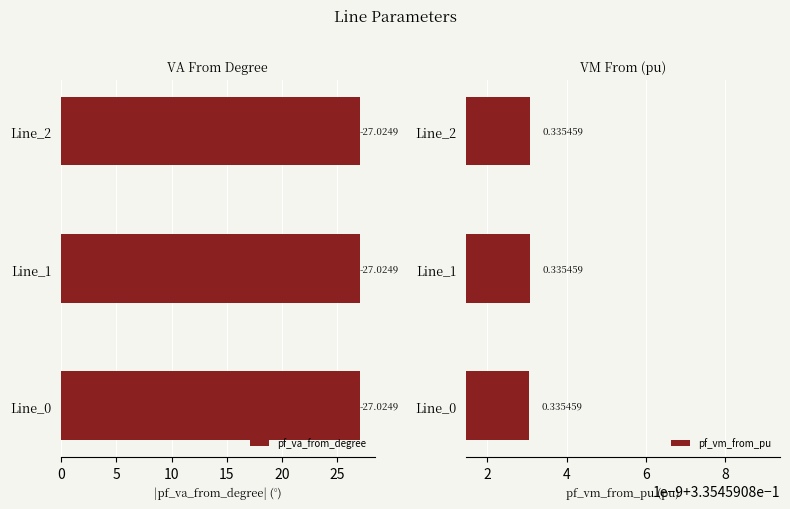

At how many categories does at least one series exceed -6?

3